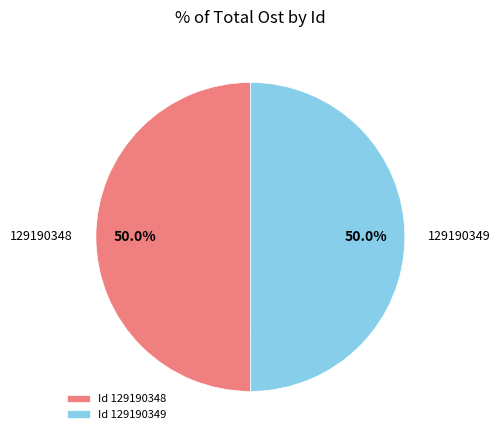

What is the ratio of the value at 129190349 to the value at 129190348?

1.0